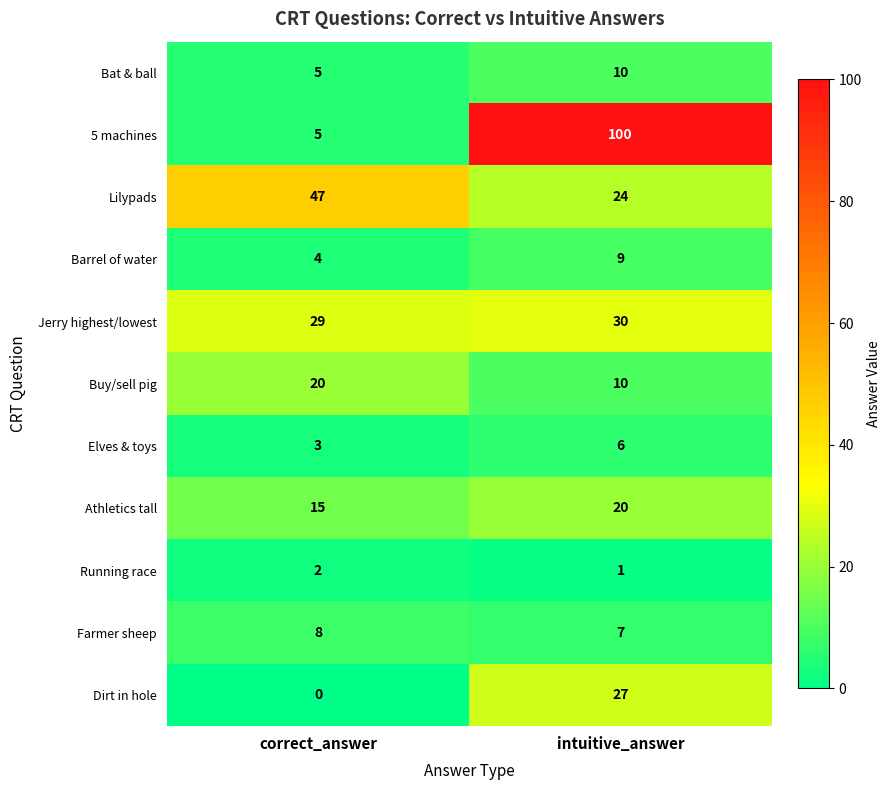

What is the sum of the Barrel of water values at intuitive_answer and correct_answer?

13